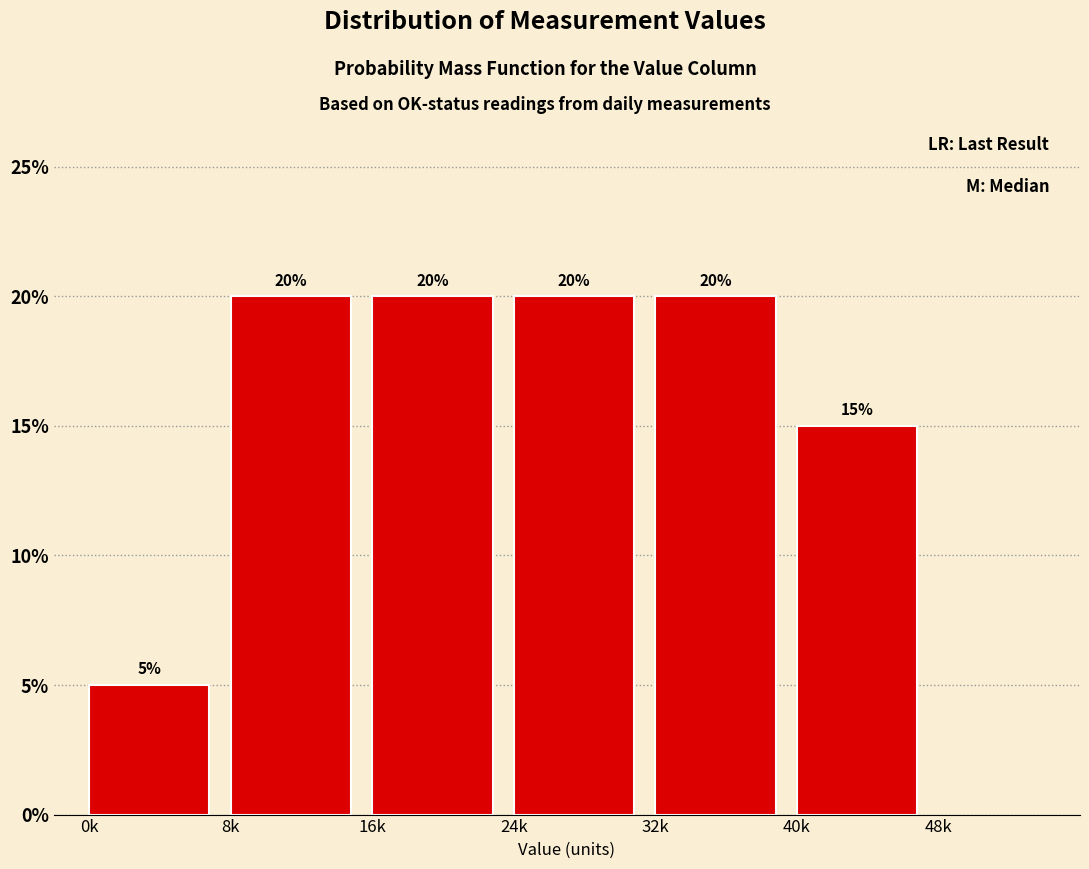

Reading right to left, list all the values displayed in this chart.

15	20	20	20	20	5